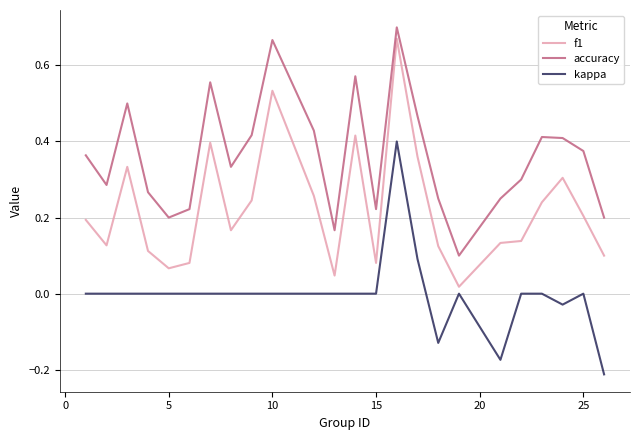

True or false: accuracy and kappa cross at least once.

False